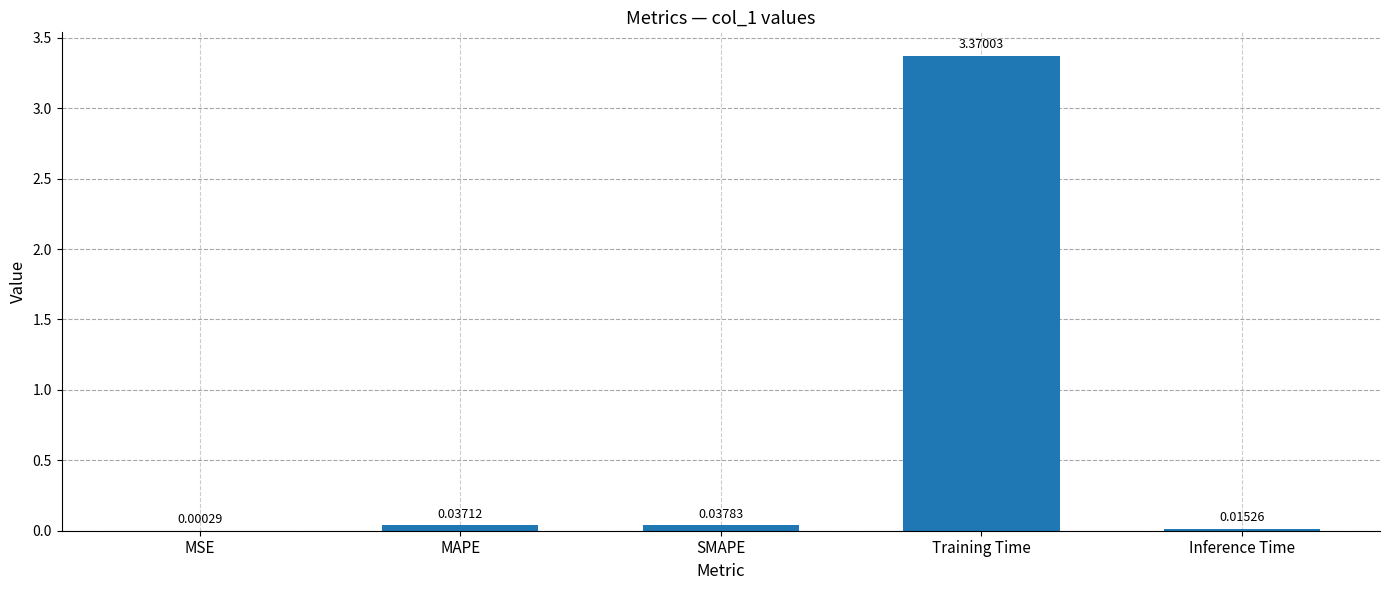

Which label corresponds to the largest value in the chart?

Training Time